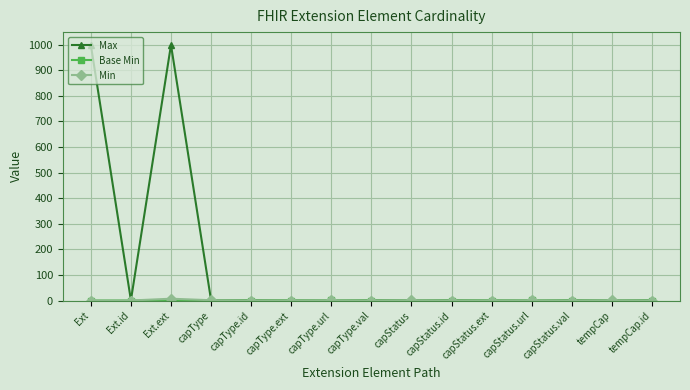

Which series has the largest range (max minus min)?

Max